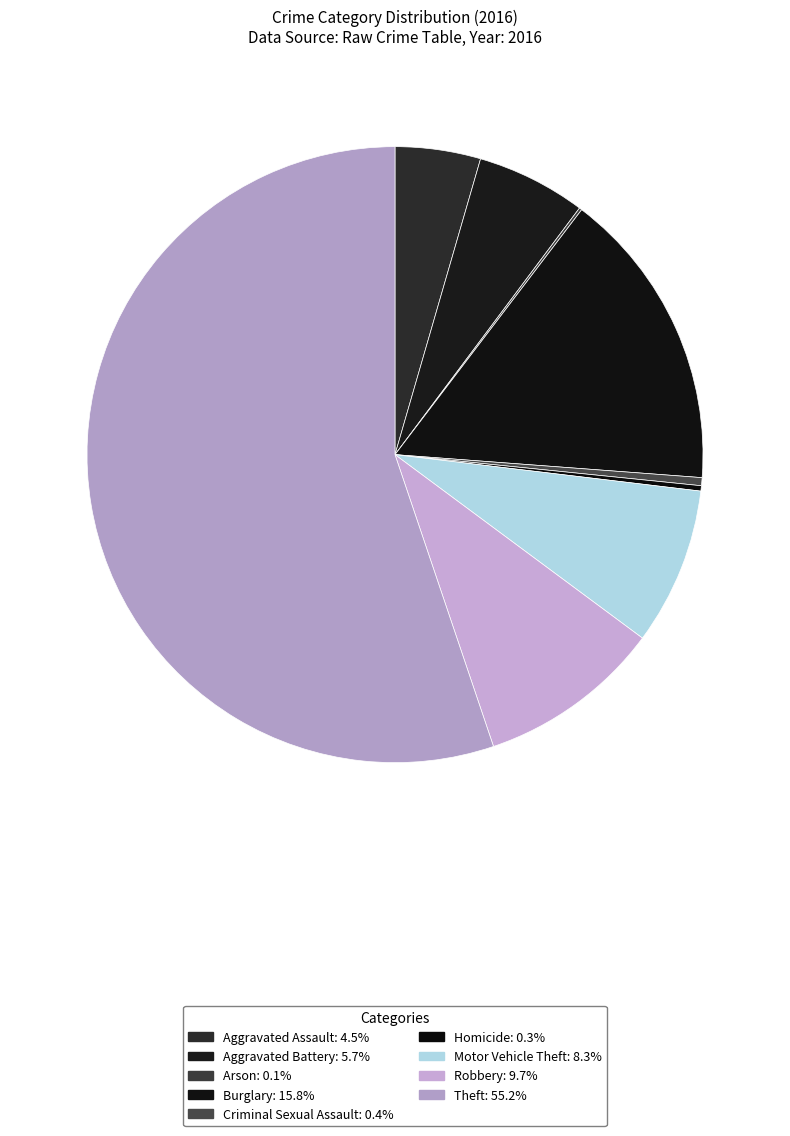

Which slice is the smallest?

Arson